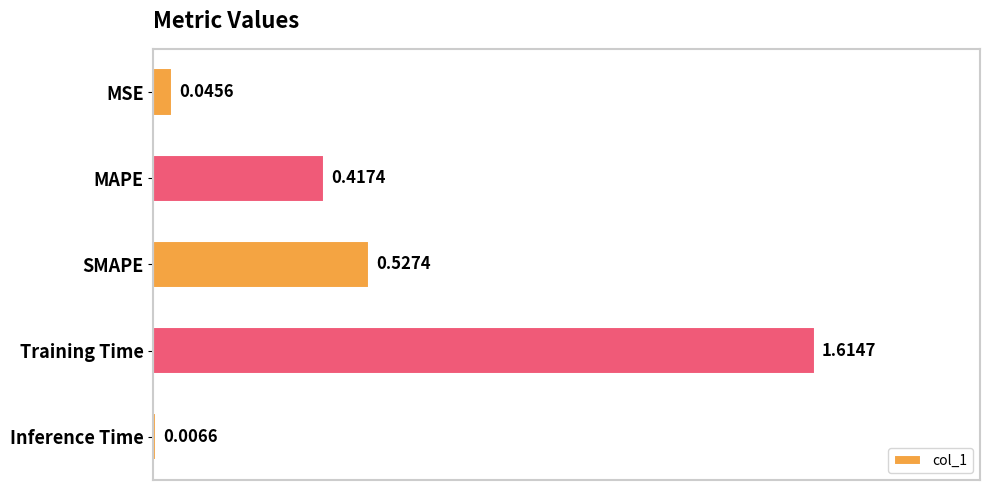

Rank the categories by value from lowest to highest.

Inference Time, MSE, MAPE, SMAPE, Training Time